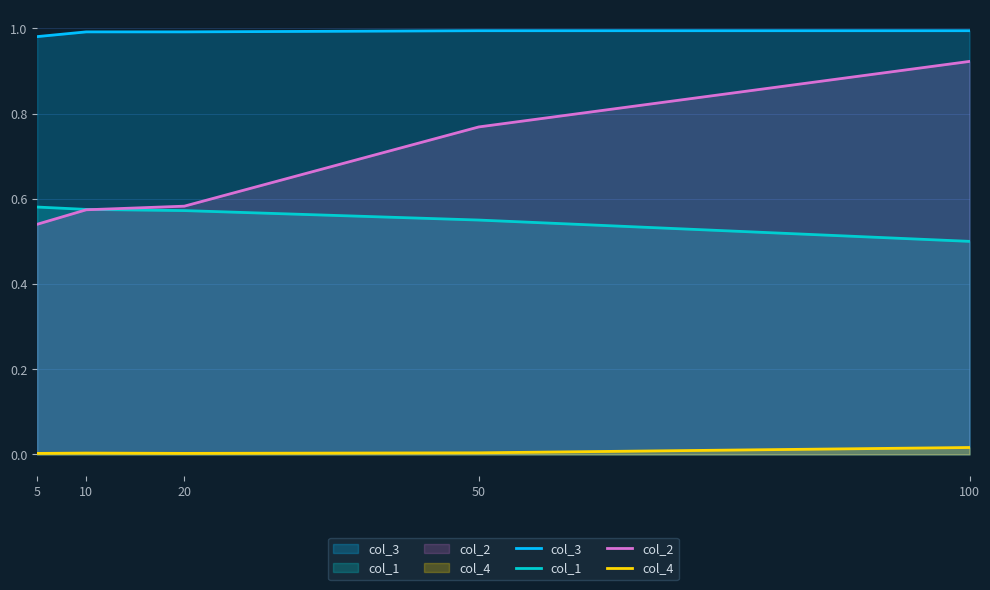

Is the value of col_4 at 5 greater than the value of col_2 at 20?

No